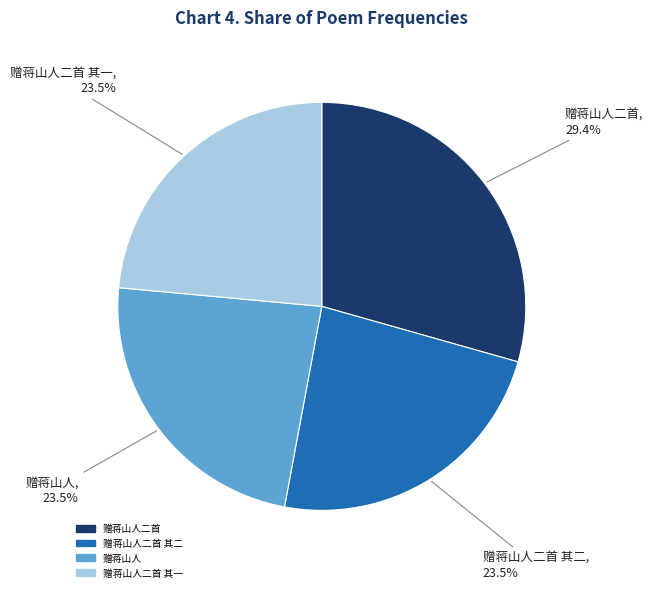

To the nearest percent, what is the combined percentage of 赠蒋山人二首 其一 and 赠蒋山人二首 其二?

47%